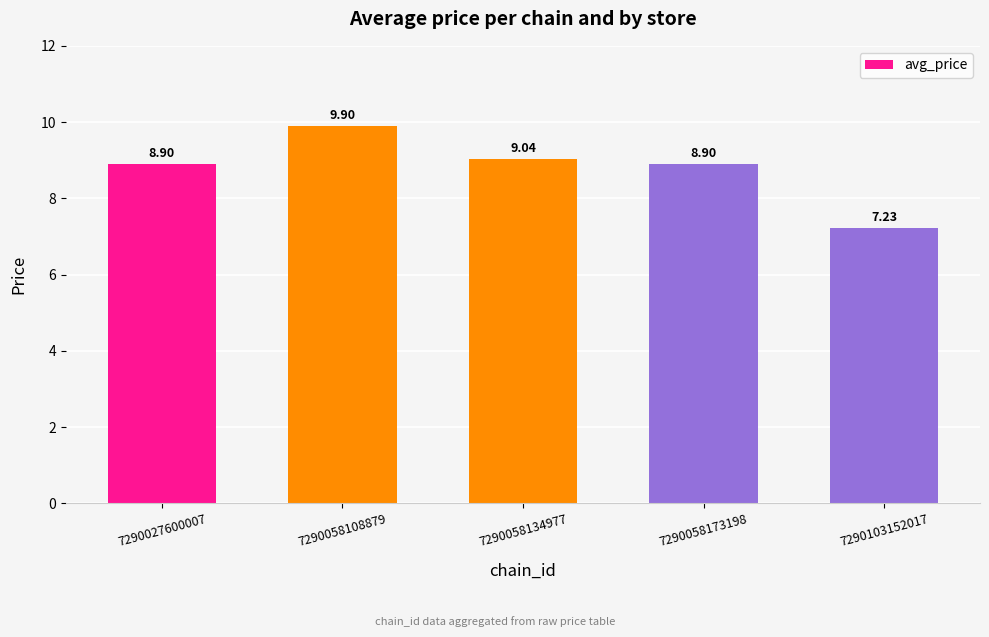

What is the difference between the maximum and minimum values?

2.7